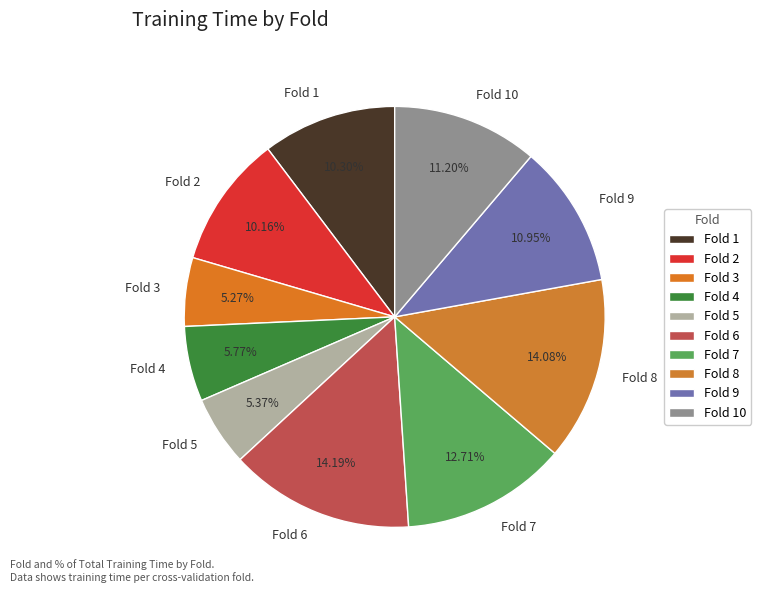

Combined, do Fold 3 and Fold 4 account for over 50%?

No